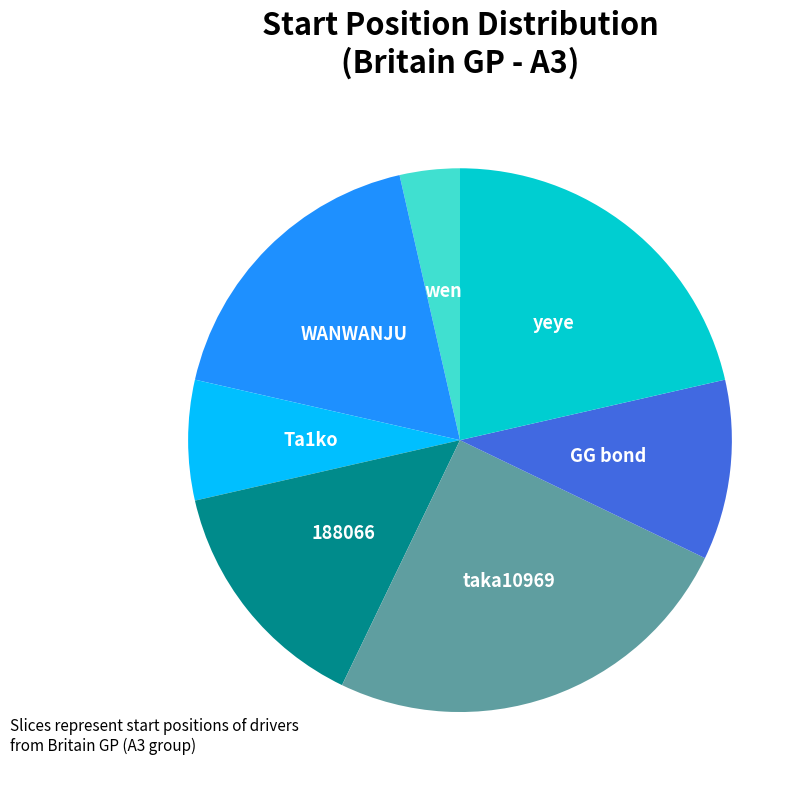

True or false: GG bond accounts for 20% of the total.

False